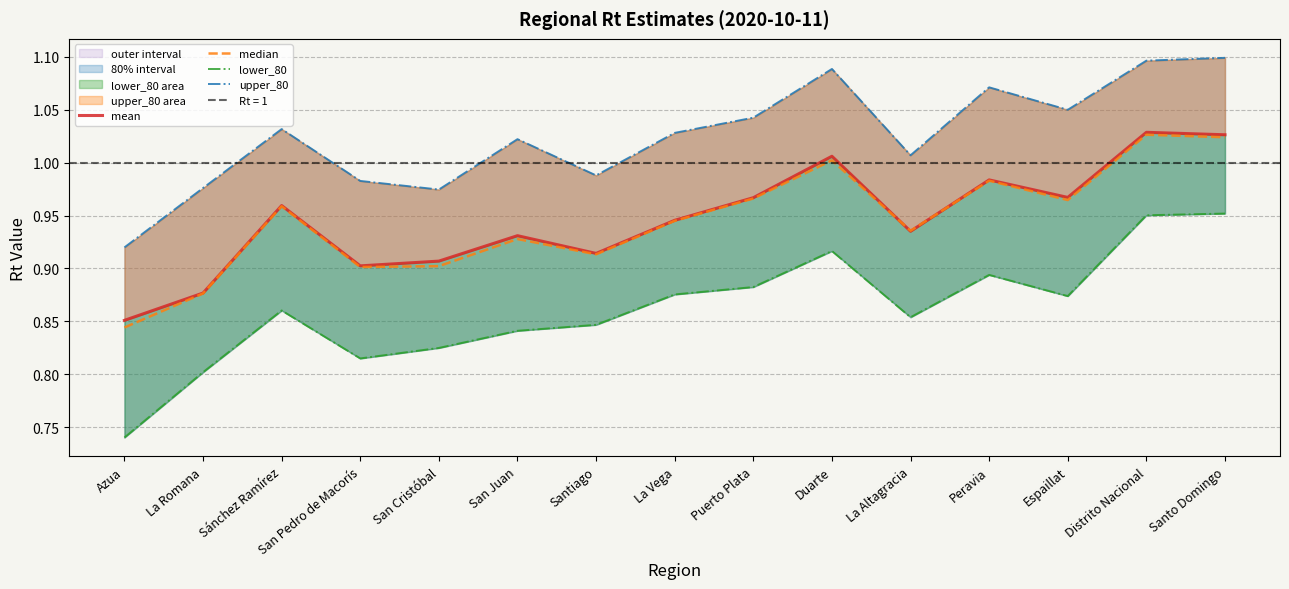

What is the label of the 5th point from the right?

La Altagracia